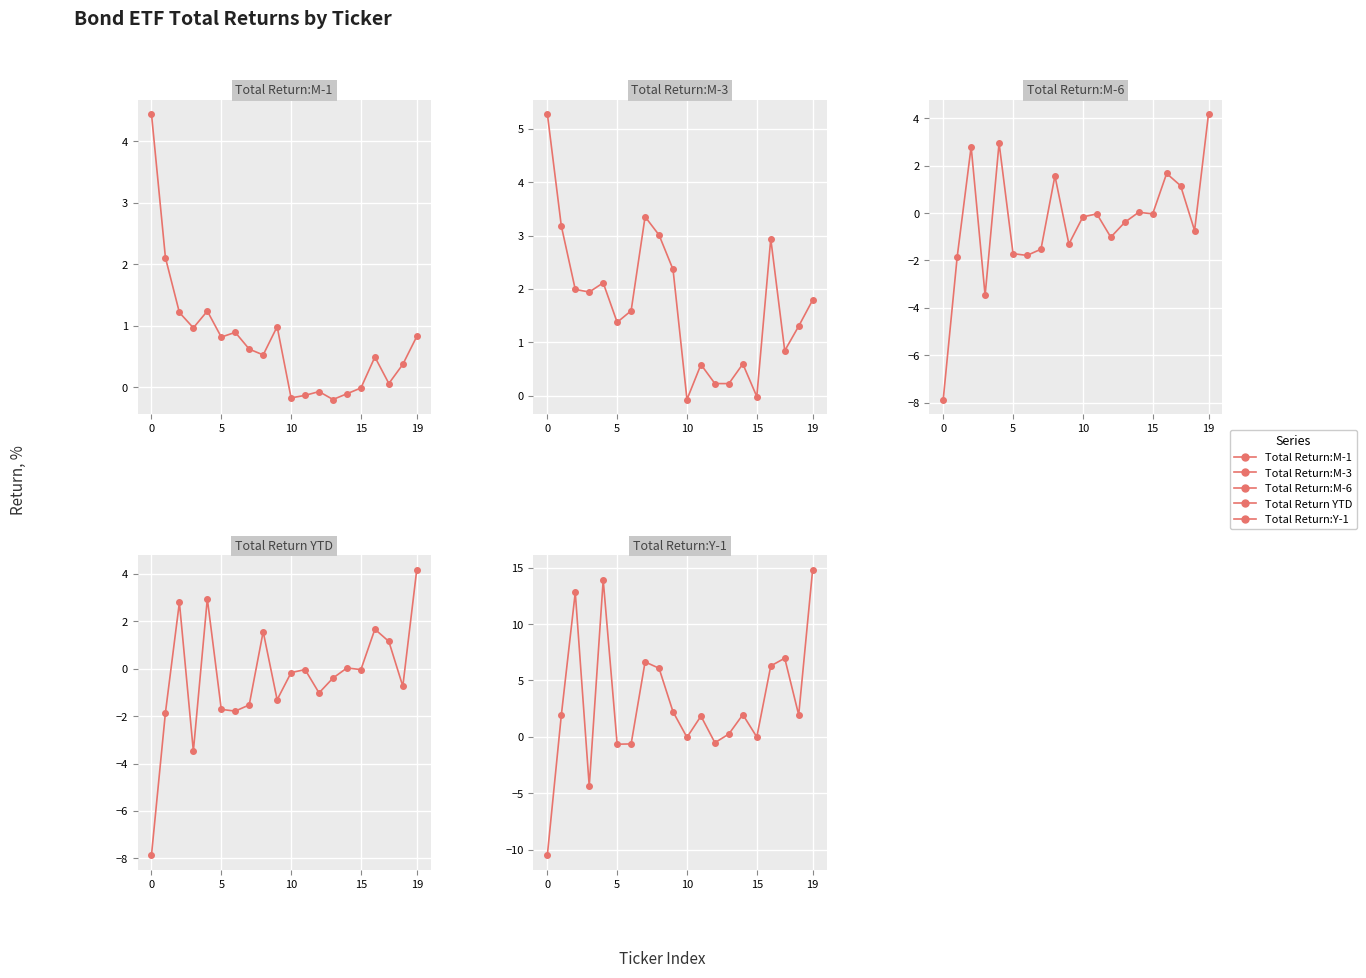

After their last crossing, which series has the higher values: Total Return:Y-1 or Total Return:M-3?

Total Return:Y-1